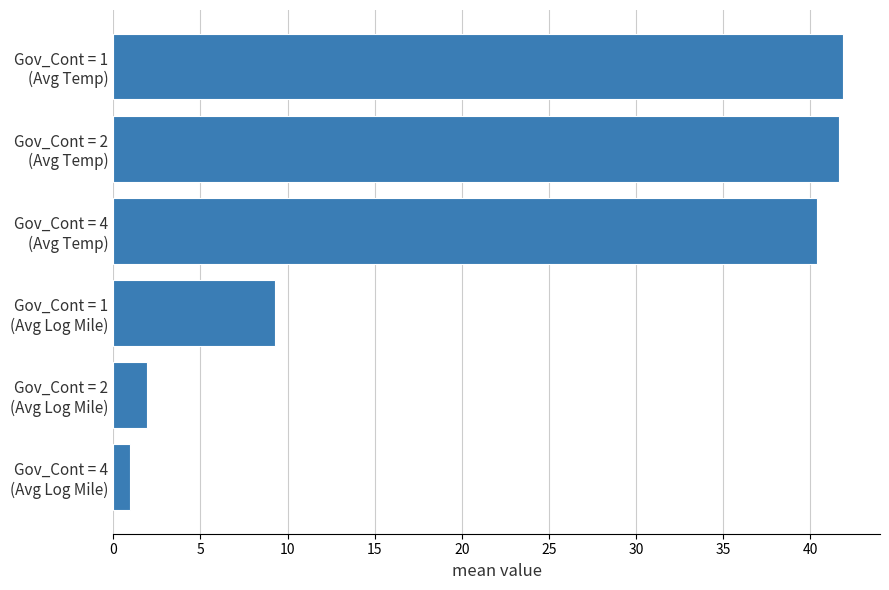

Does the chart contain any negative values?

No